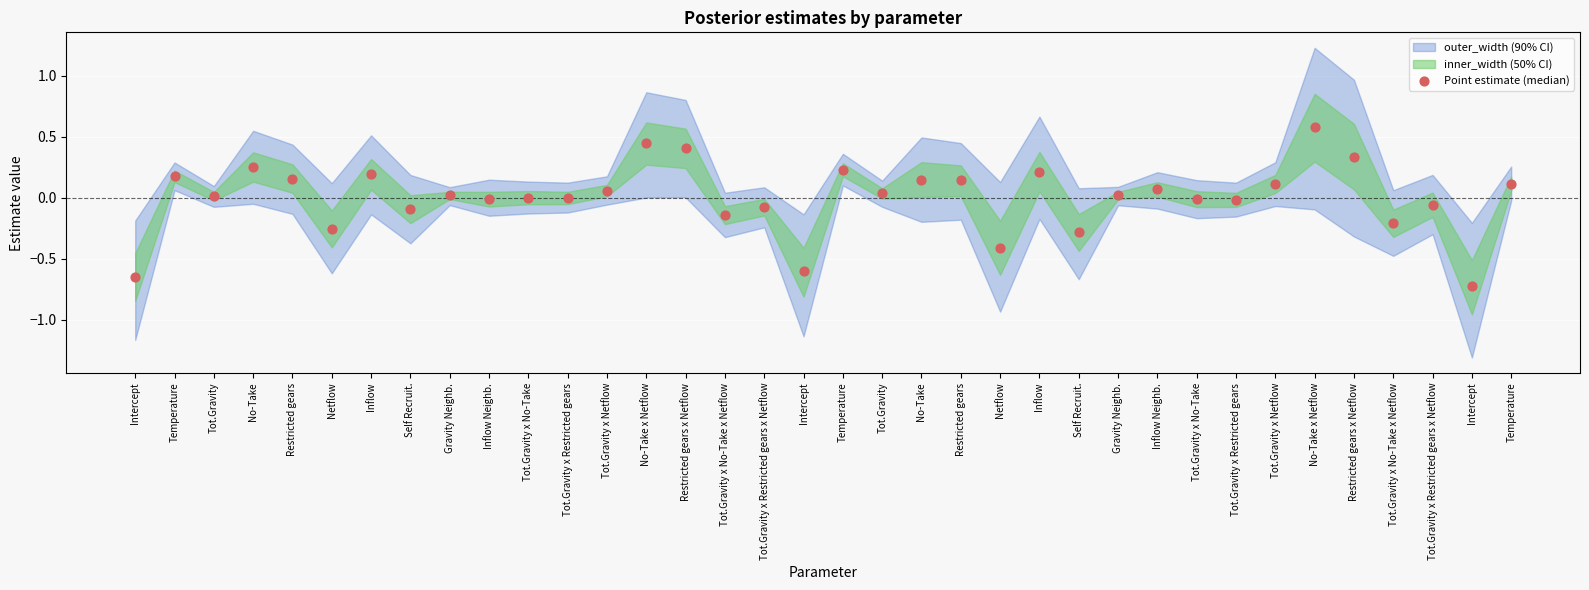

What is the range of Y values (max minus min)?

1.3